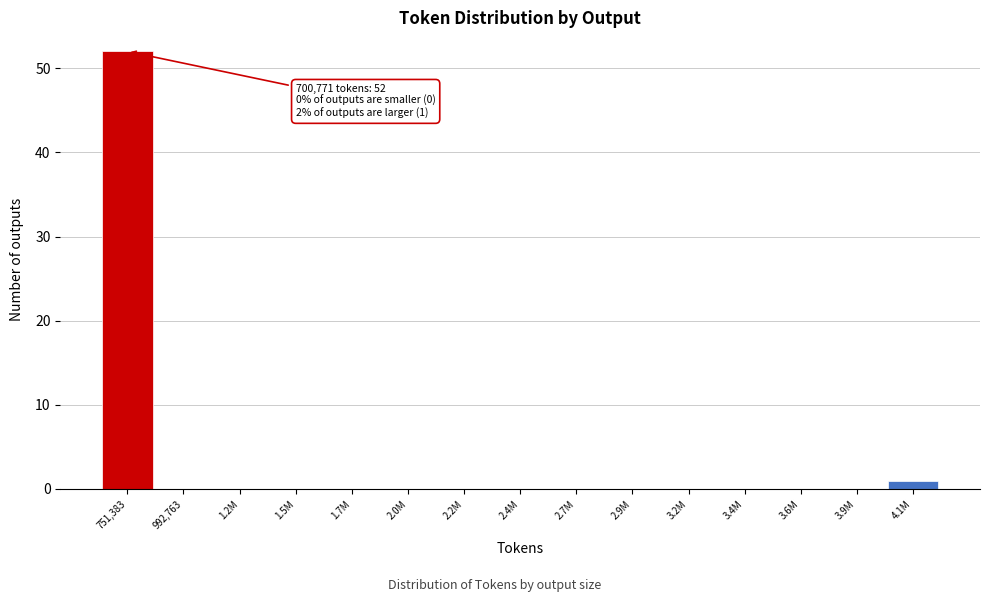

Reading left to right, transcribe all the data shown in this chart.

751,383=52	992,763=0	1.2M=0	1.5M=0	1.7M=0	2.0M=0	2.2M=0	2.4M=0	2.7M=0	2.9M=0	3.2M=0	3.4M=0	3.6M=0	3.9M=0	4.1M=1